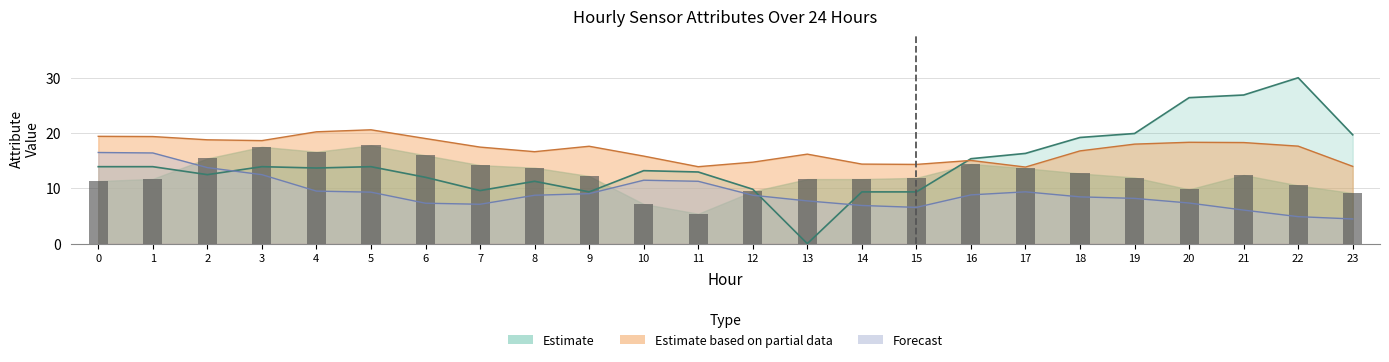

What is the spread (max minus min) of values at 10?

8.7